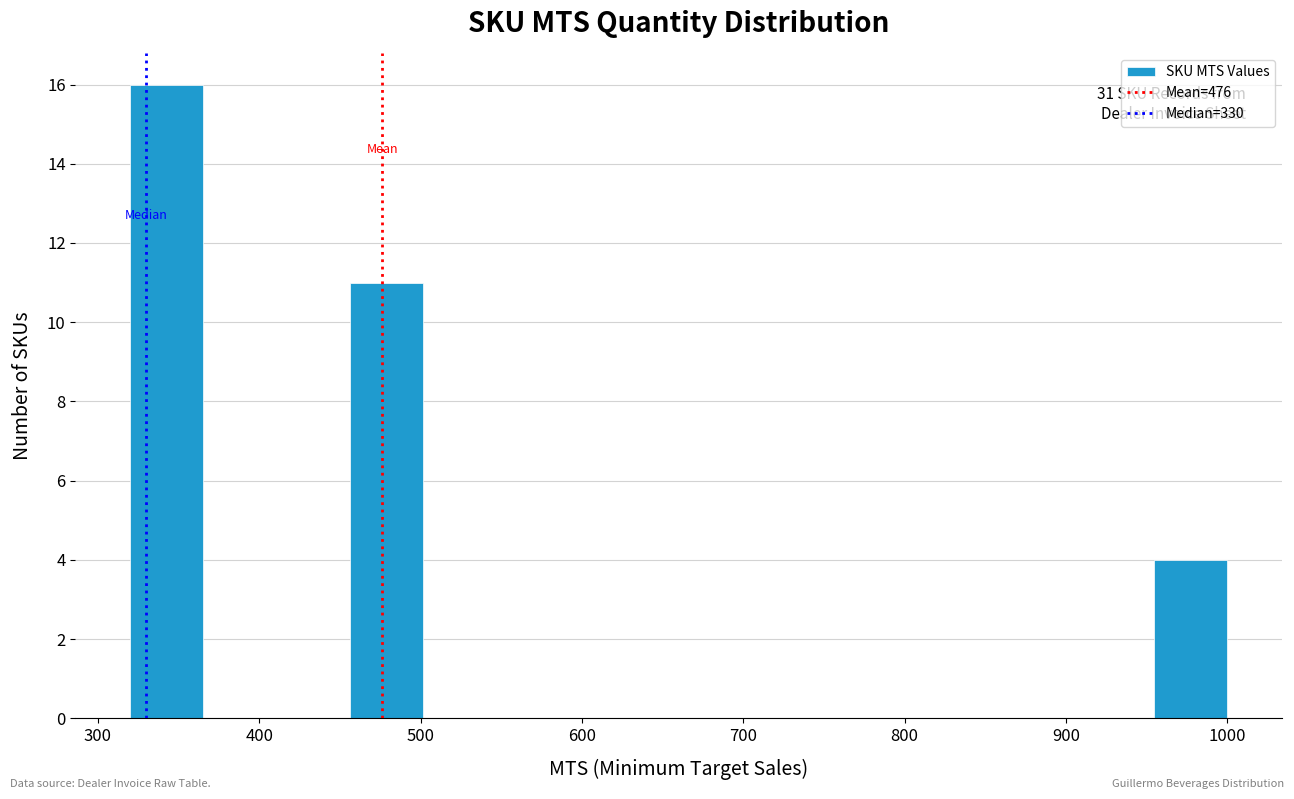

Which range on the x-axis has the tallest bar?

320 to 370